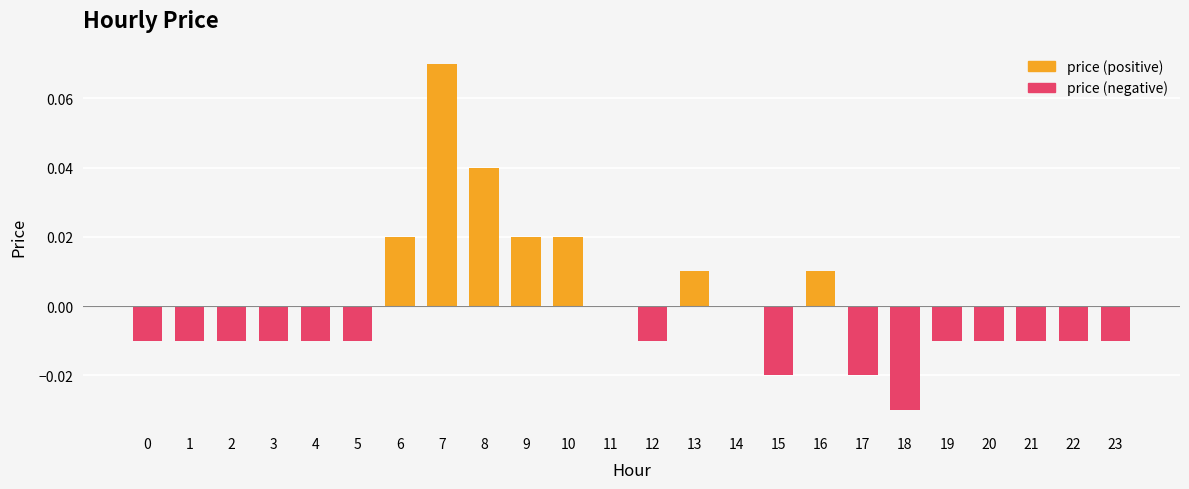

How many categories are shown in the chart?

24